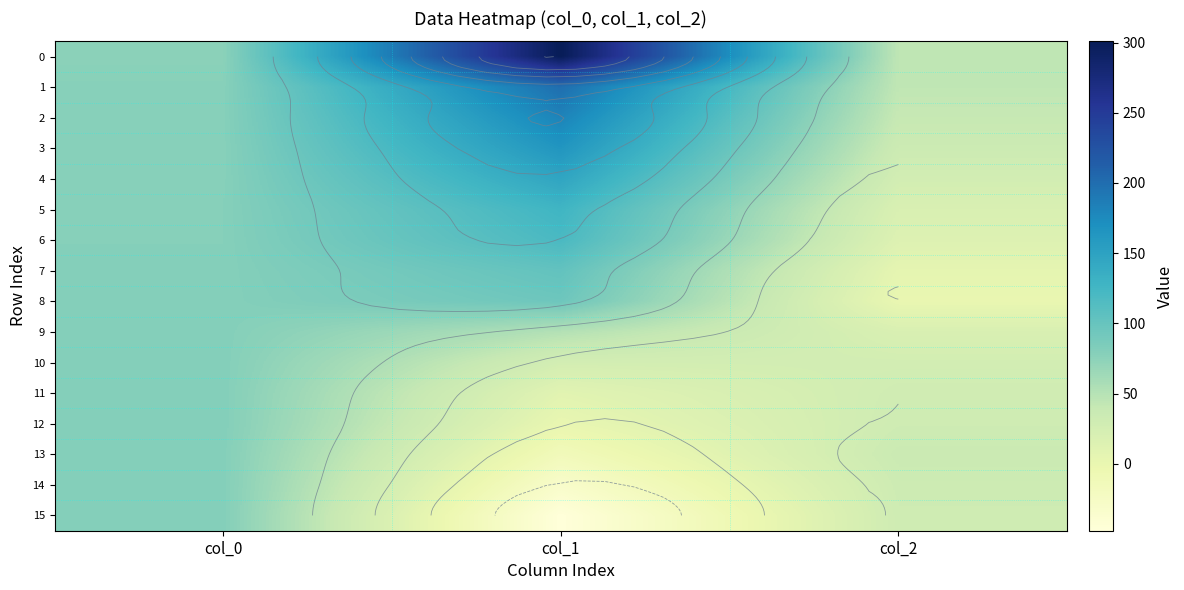

What is the spread (max minus min) of values at col_1?

348.5